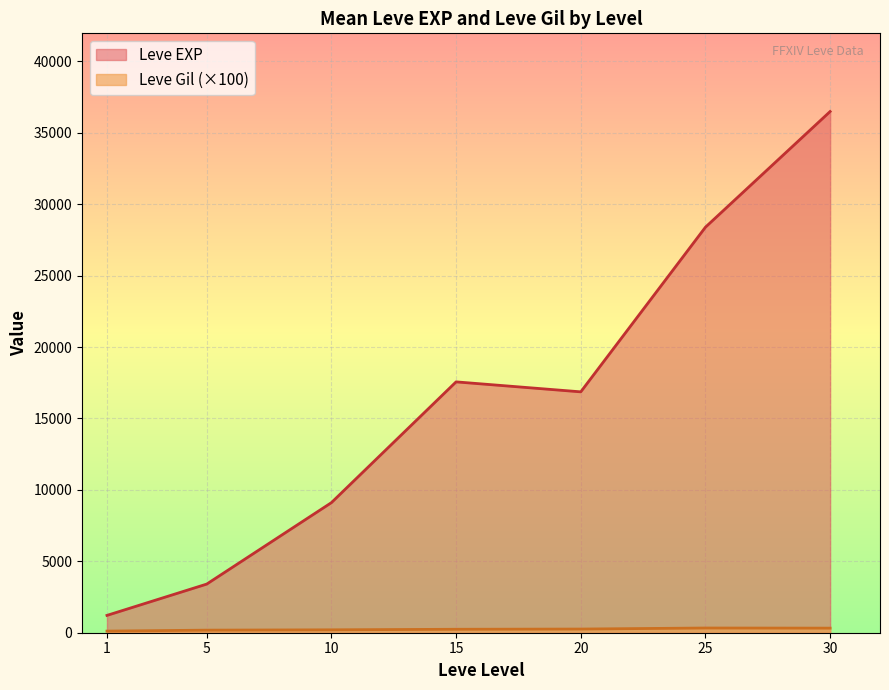

Which has a higher value, 15 or 20?

15